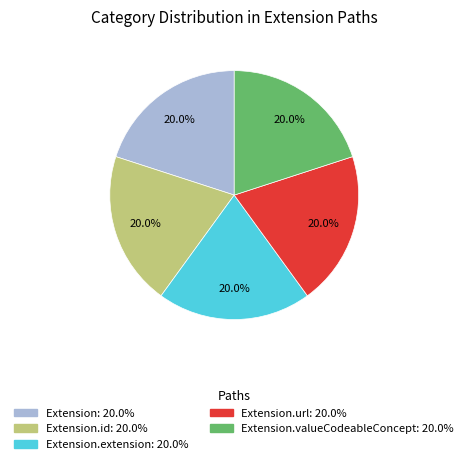

Does any single category account for the majority?

No